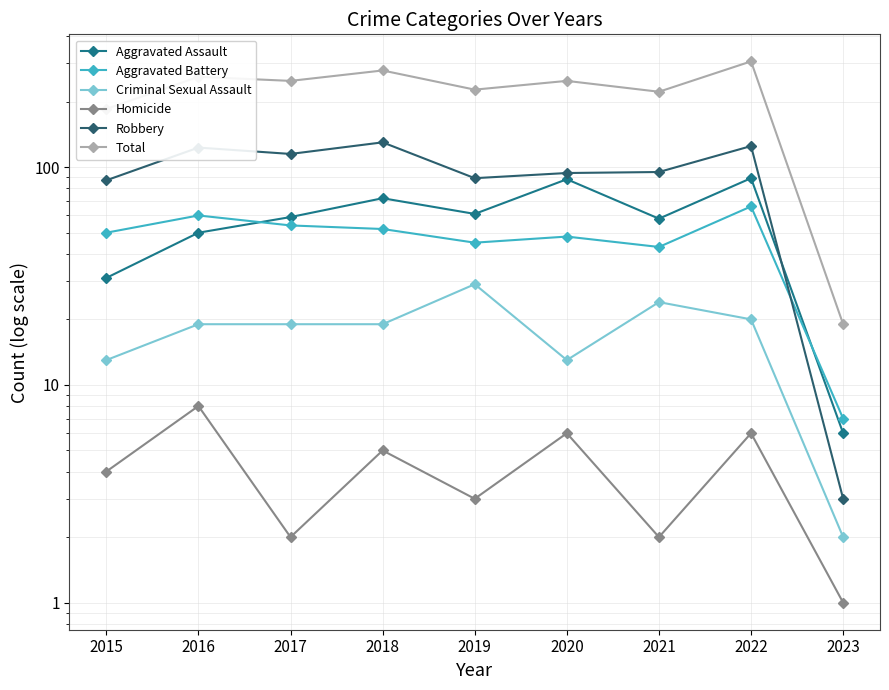

Reading left to right, extract all data points from this chart.

Aggravated Assault: 31	50	59	72	61	88	58	89	6
Aggravated Battery: 50	60	54	52	45	48	43	66	7
Criminal Sexual Assault: 13	19	19	19	29	13	24	20	2
Homicide: 4	8	2	5	3	6	2	6	1
Robbery: 87	123	115	130	89	94	95	125	3
Total: 185	260	249	278	227	249	222	306	19